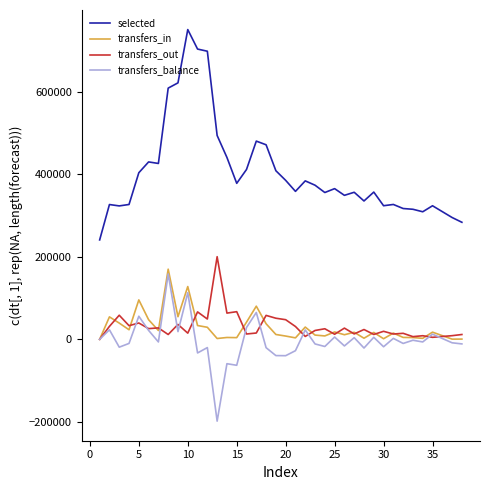

Is the value of transfers_in at 29 greater than the value of selected at 32?

No